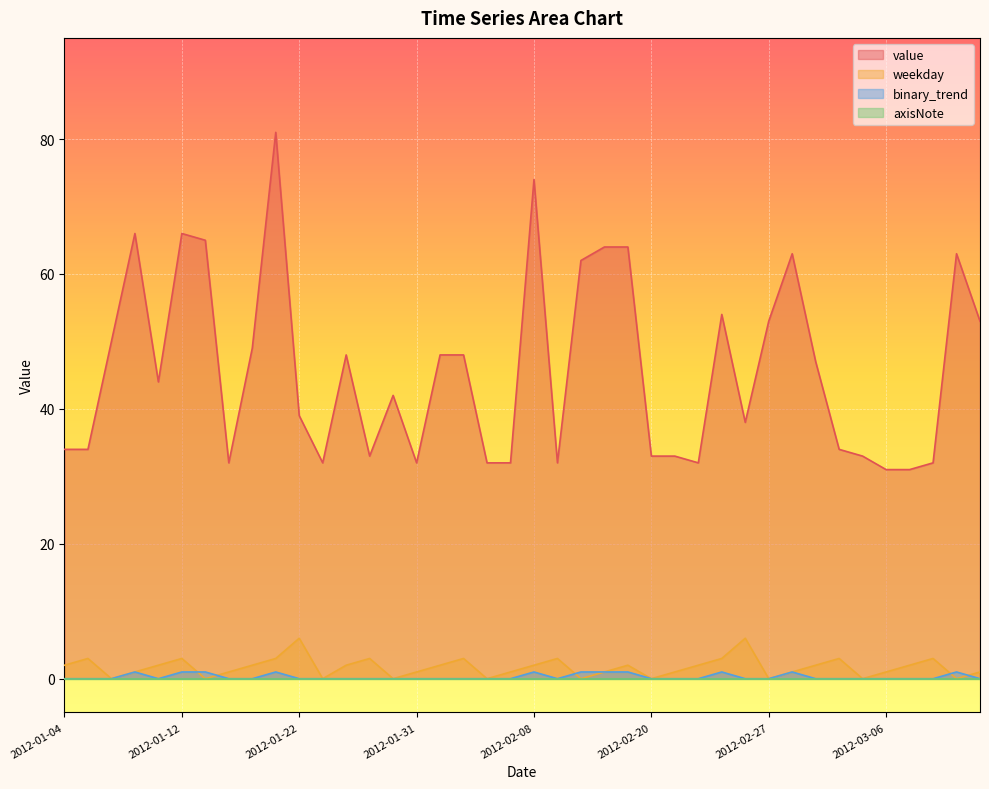

How many values in the value series exceed 44?

19